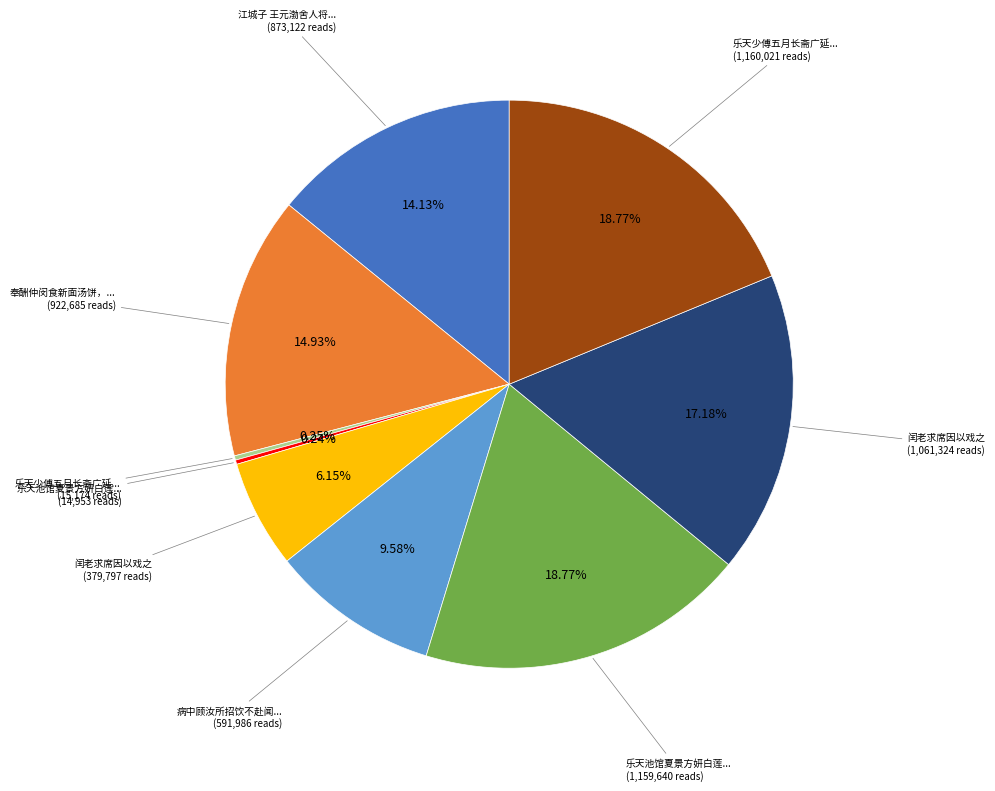

Is there a majority slice in this chart?

No